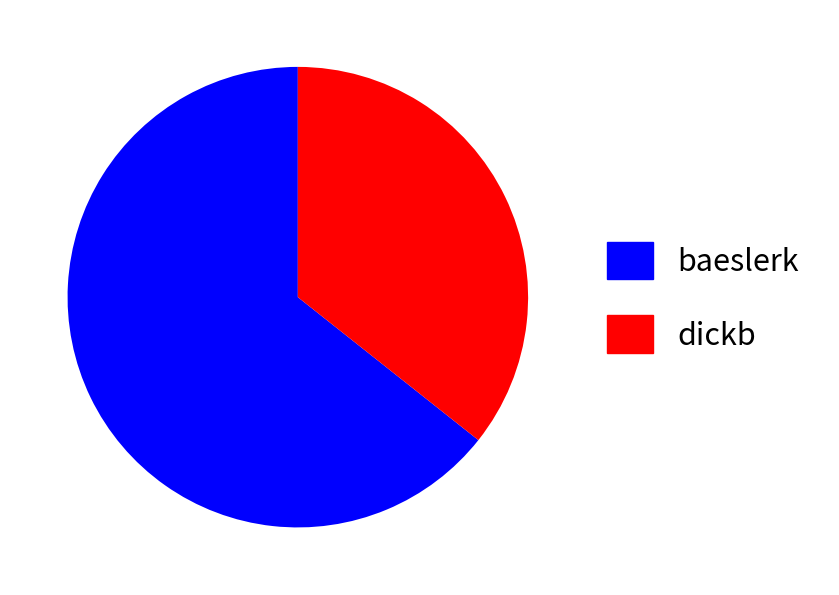

How many segments does this pie chart have?

2